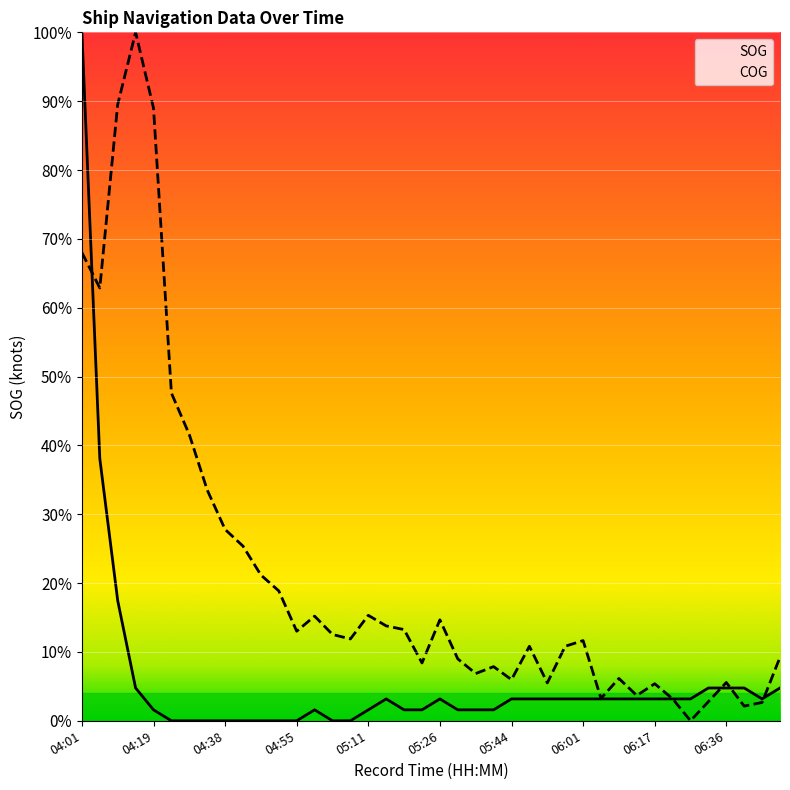

What is the total value across all series at 05:07?

0.1